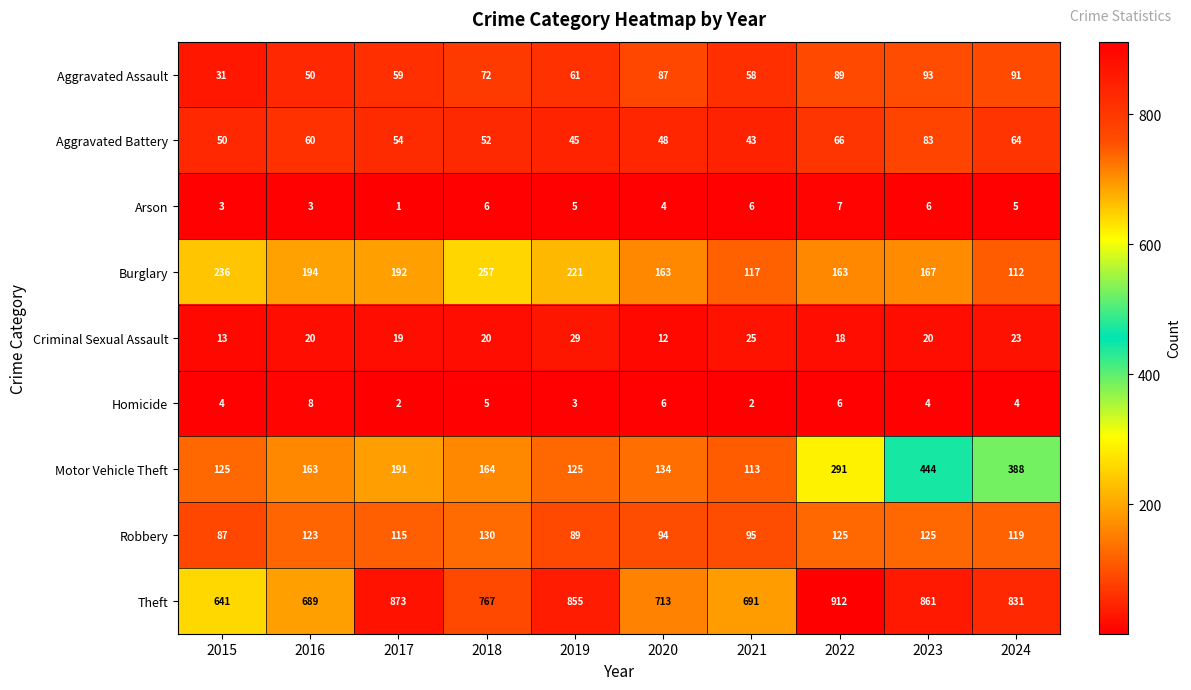

Which series has the largest range (max minus min)?

Motor Vehicle Theft